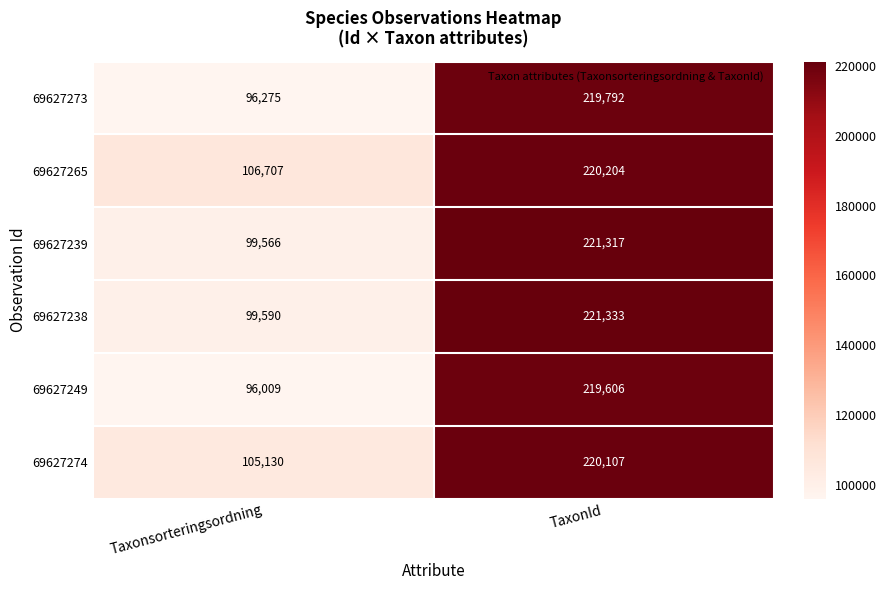

Reading left to right, extract all data points from this chart.

69627273: Taxonsorteringsordning=96275	TaxonId=219792
69627265: Taxonsorteringsordning=106707	TaxonId=220204
69627239: Taxonsorteringsordning=99566	TaxonId=221317
69627238: Taxonsorteringsordning=99590	TaxonId=221333
69627249: Taxonsorteringsordning=96009	TaxonId=219606
69627274: Taxonsorteringsordning=105130	TaxonId=220107